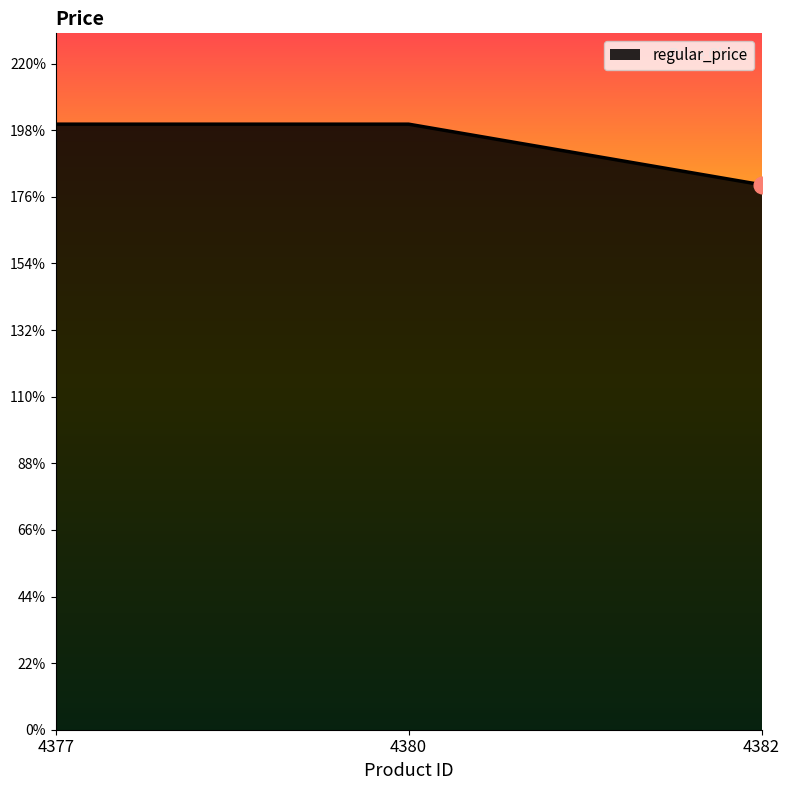

Rank the categories by value from lowest to highest.

4382, 4377, 4380